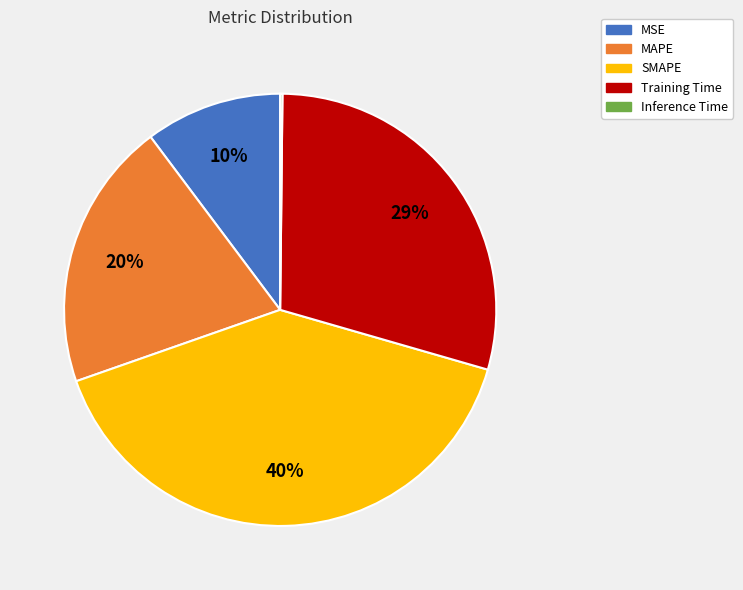

Which has a higher value, MSE or MAPE?

MAPE